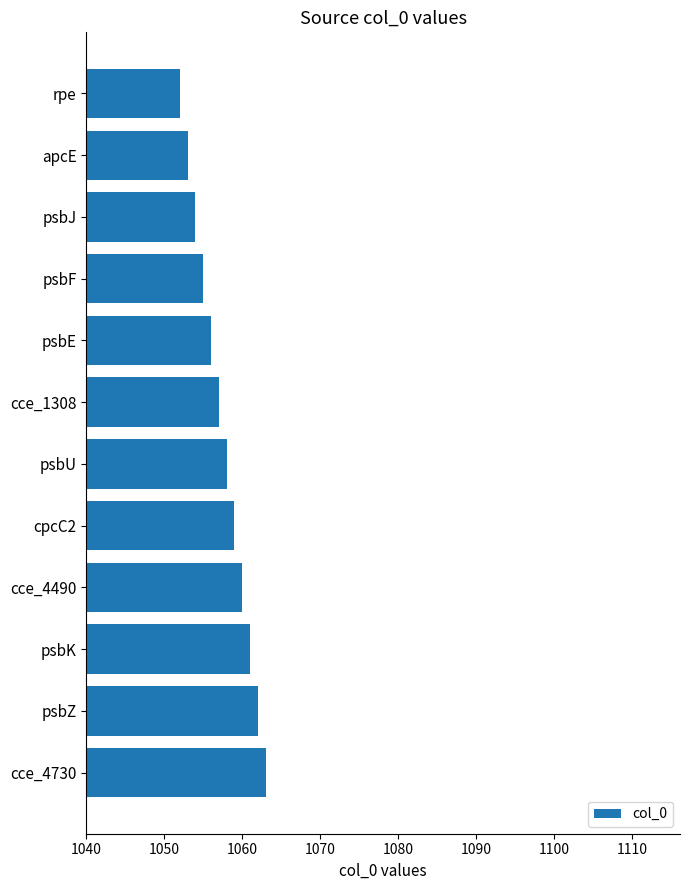

What is the label of the 5th bar from the bottom?

cpcC2